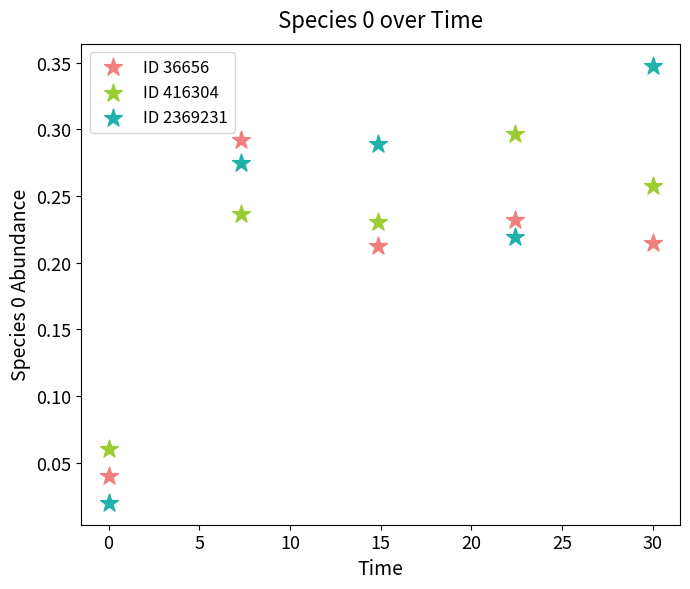

Across all data points, what is the range of X values (max minus min)?

30.0